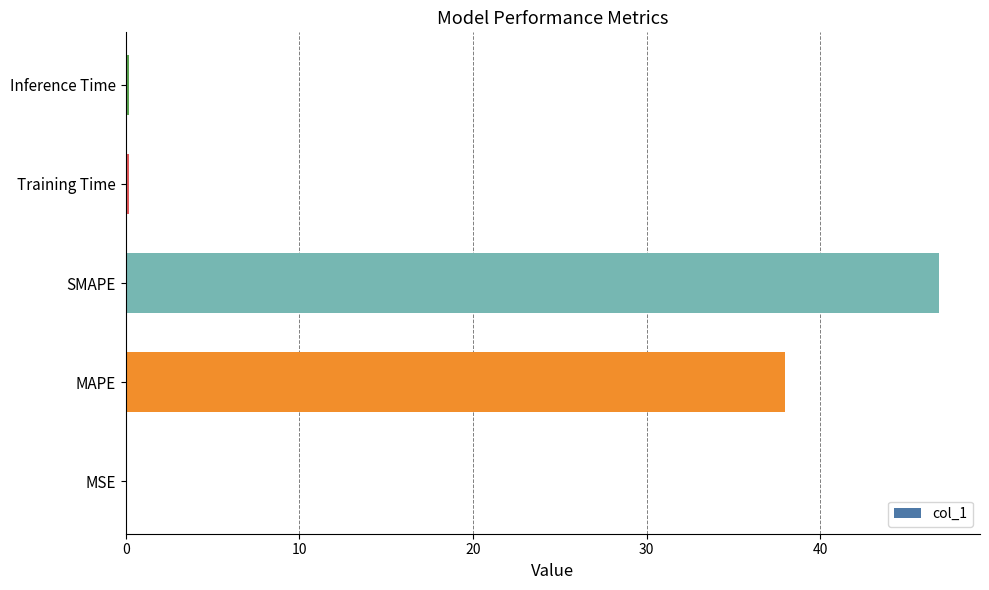

What is the sum of all values?

85.2